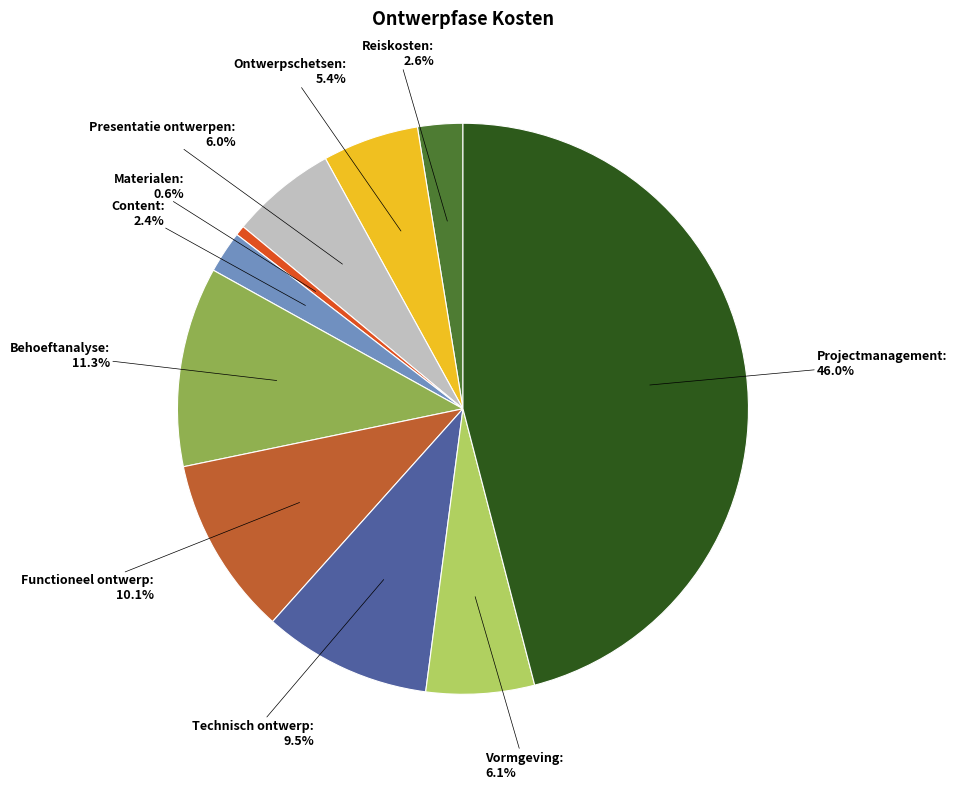

Count the number of slices in the pie.

10